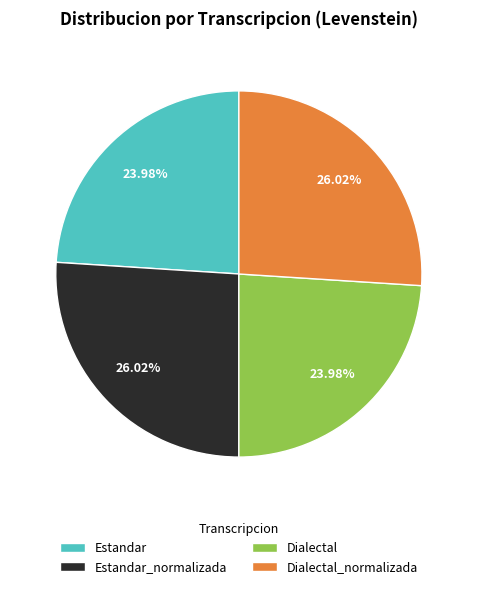

Does Estandar account for over 50% of the chart?

No